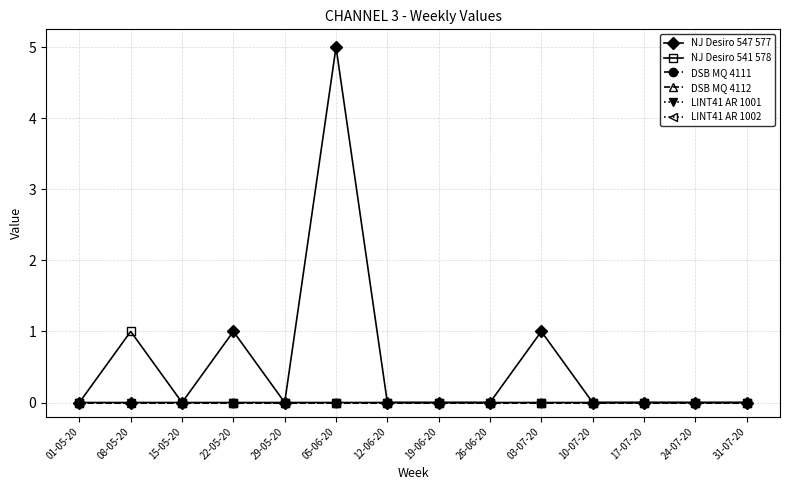

Rank the series at 26-06-20 from highest to lowest value.

NJ Desiro 547 577, NJ Desiro 541 578, DSB MQ 4111, DSB MQ 4112, LINT41 AR 1001, LINT41 AR 1002